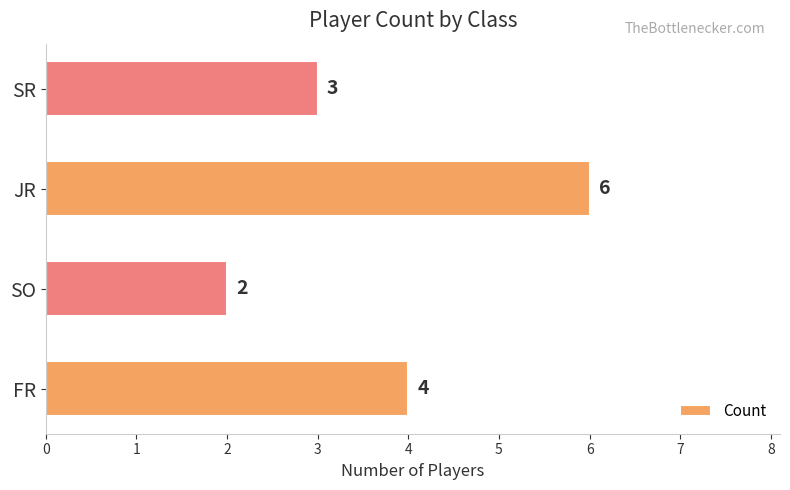

What is the average value?

4